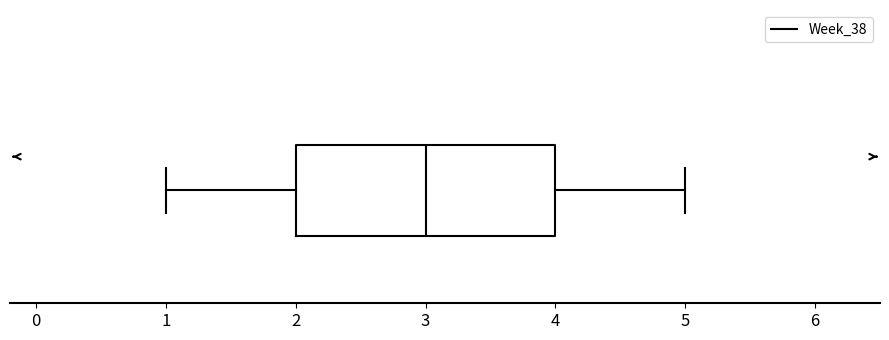

Transcribe this box plot: give where the median line is, the range the box spans, and where the two whiskers end, as read against the x-axis. The values are not printed on the chart, so give them approximately, as read against the axis.

median 3, box 2 to 4, whiskers 1 to 5